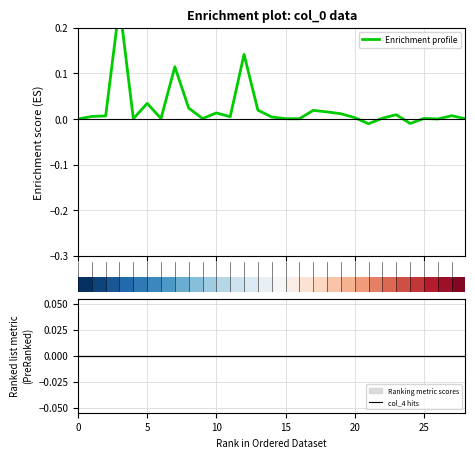

Which series changed the most between 10 and 16?

Enrichment profile